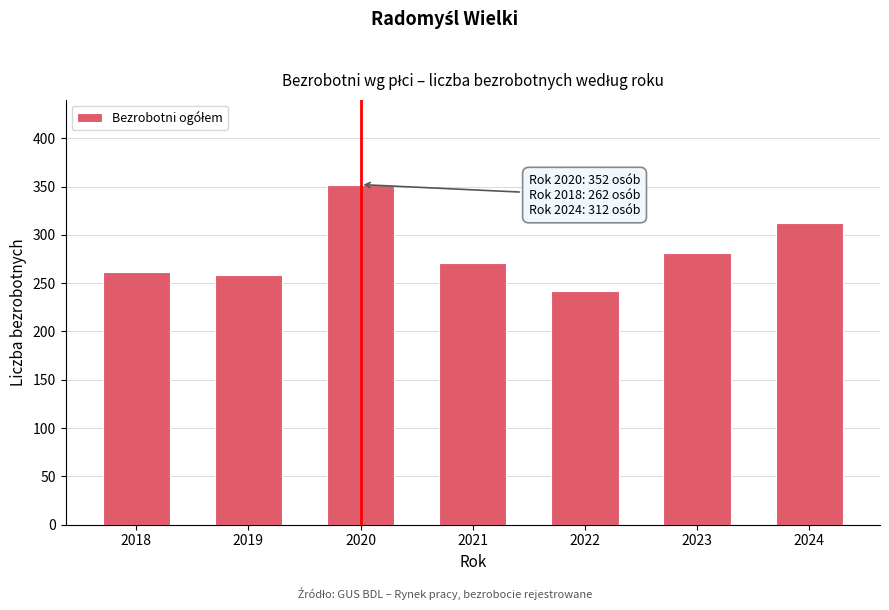

Reading left to right, what are all the values shown in this chart?

262	258	352	271	242	281	312